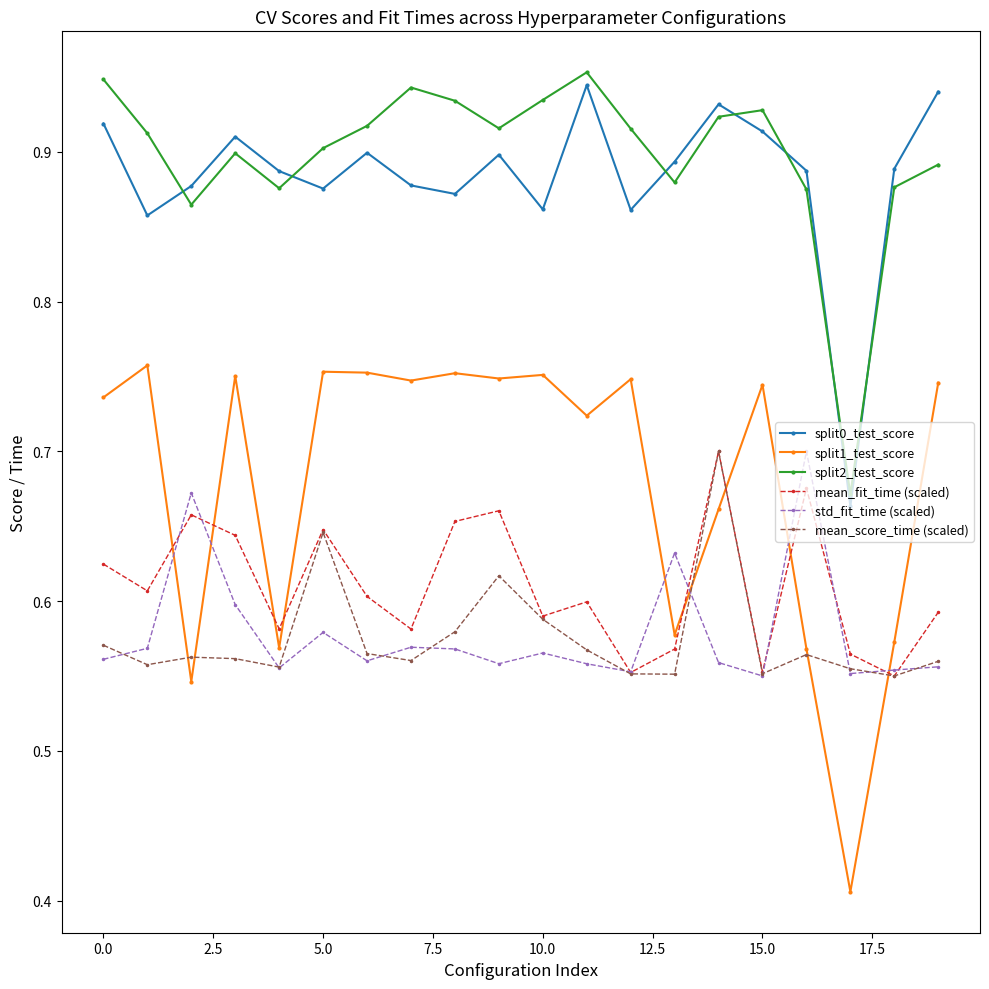

How many interior local peaks does the mean_score_time (scaled) series have?

5